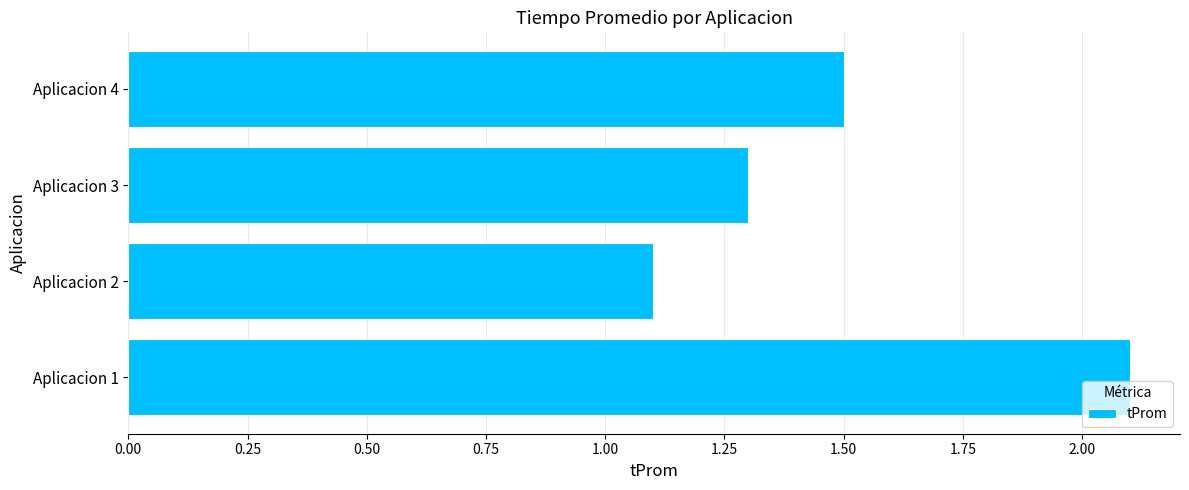

Reading bottom to top, extract all data points from this chart.

2.1	1.1	1.3	1.5